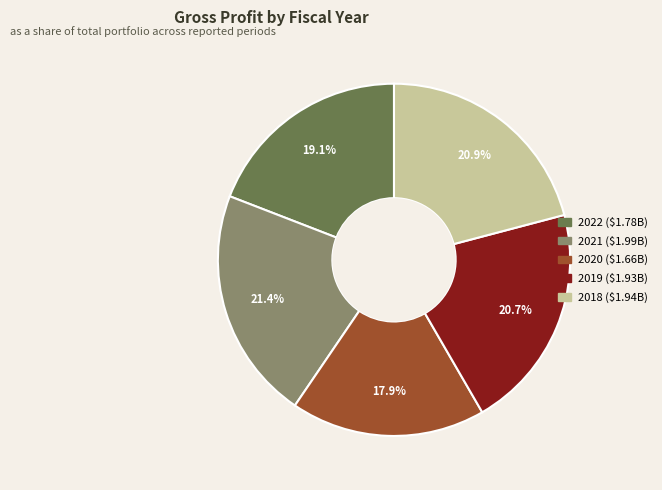

Is there a majority slice in this chart?

No